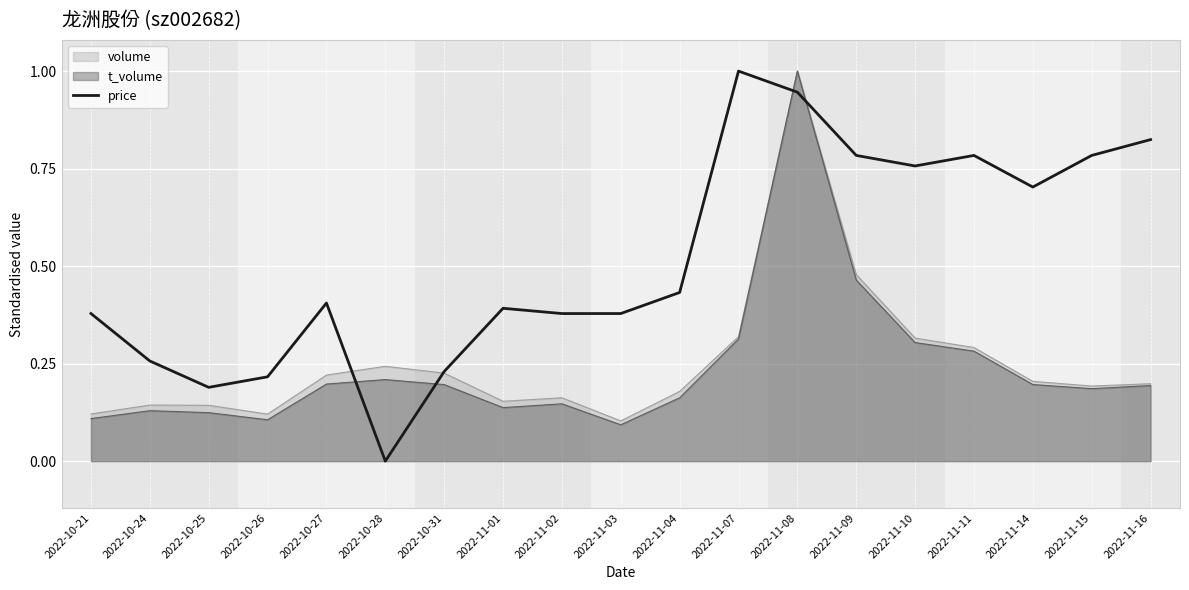

True or false: the data shows 0.2 at 2022-11-03.

False